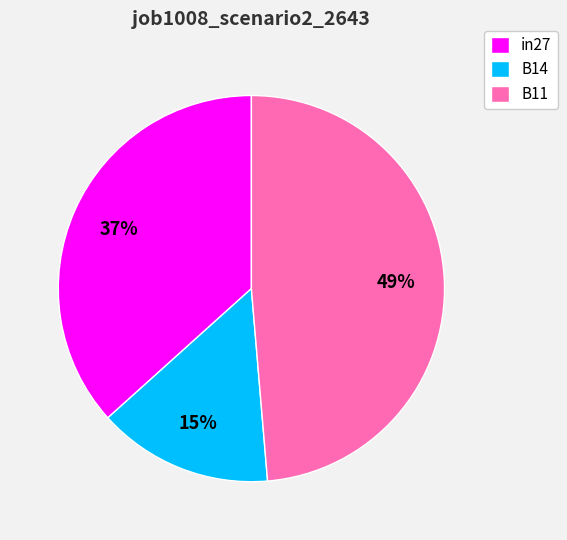

To the nearest percent, what is the average slice percentage?

33%